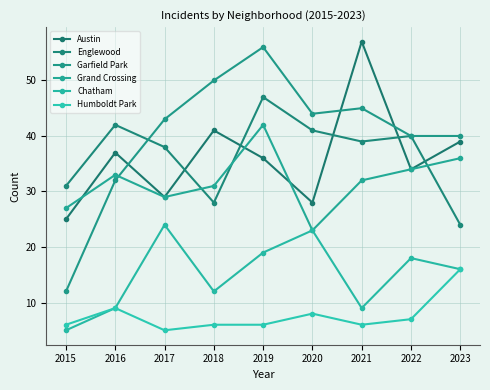

The value of Garfield Park at 2015 is 21. True or false?

False